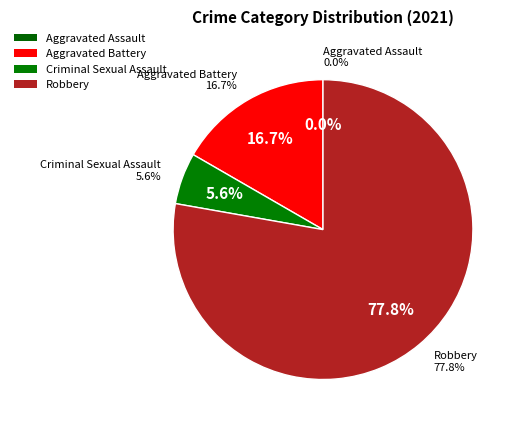

The Aggravated Battery slice represents 17% of the pie. True or false?

True